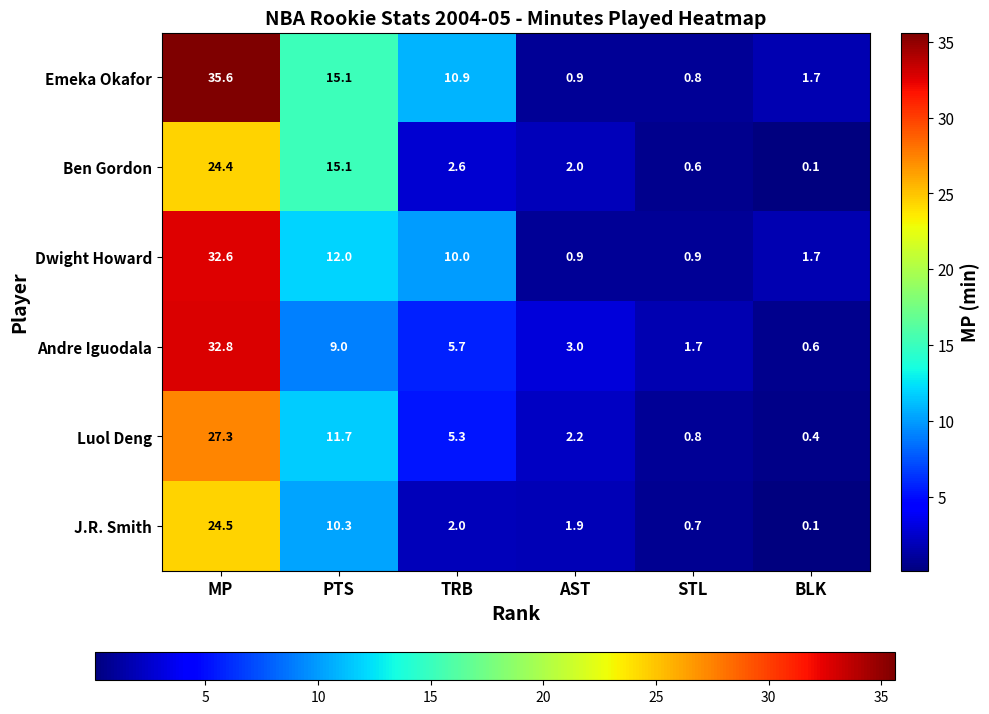

True or false: Dwight Howard has a value of 0.4 at STL.

False